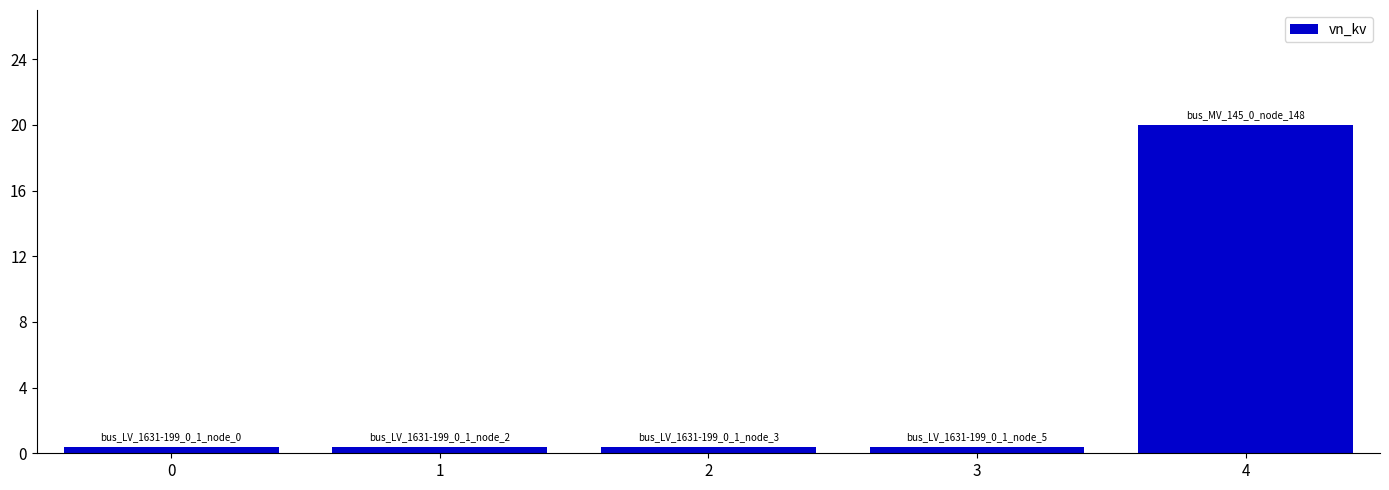

Between 4 and 0, which is larger?

4